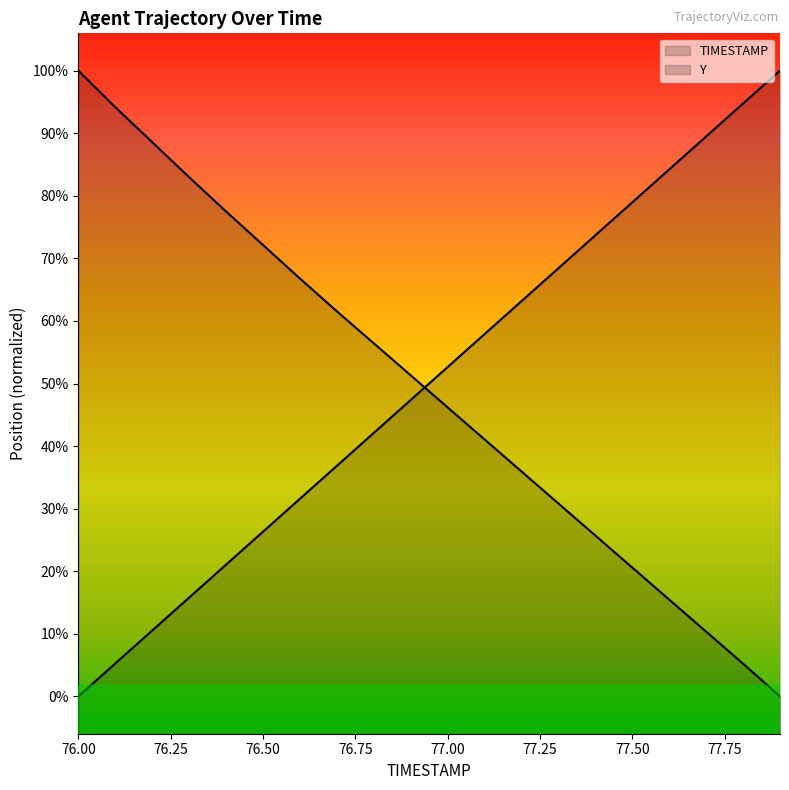

At which label does Y reach its peak?

76.0